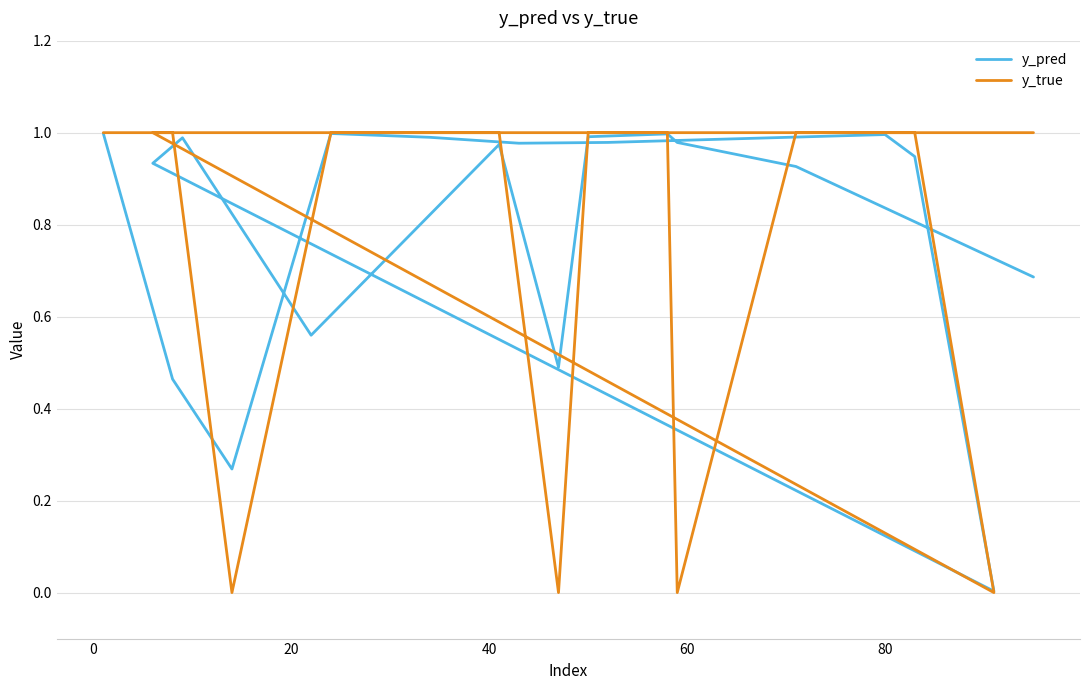

What position from the left is 80?

8